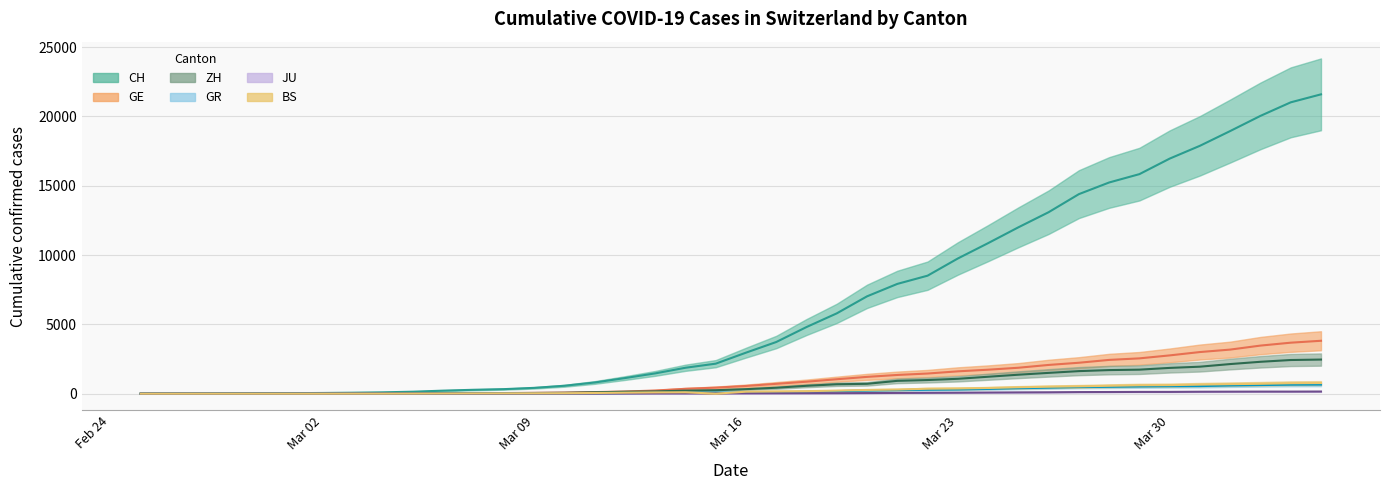

True or false: BS and CH cross at least once.

False